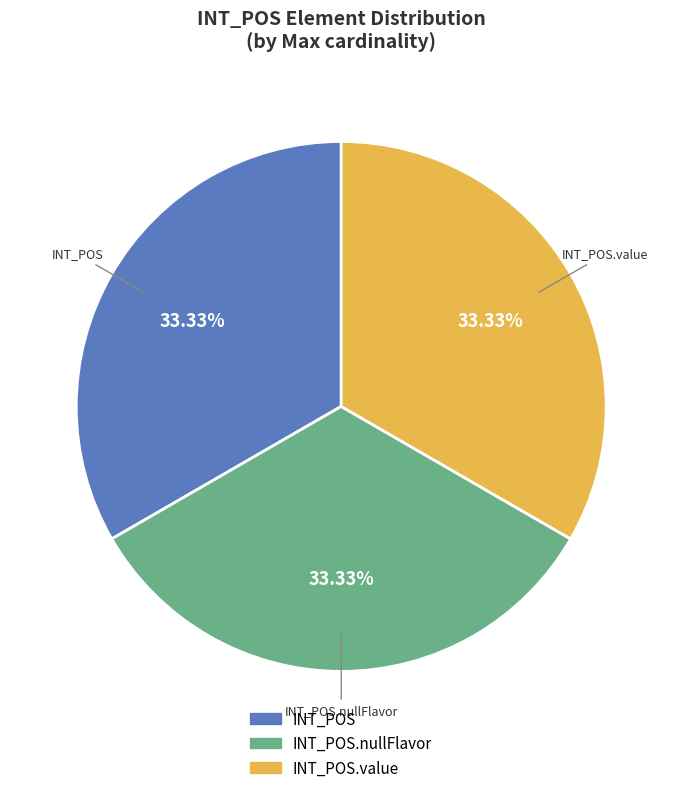

Does any single category account for the majority?

No